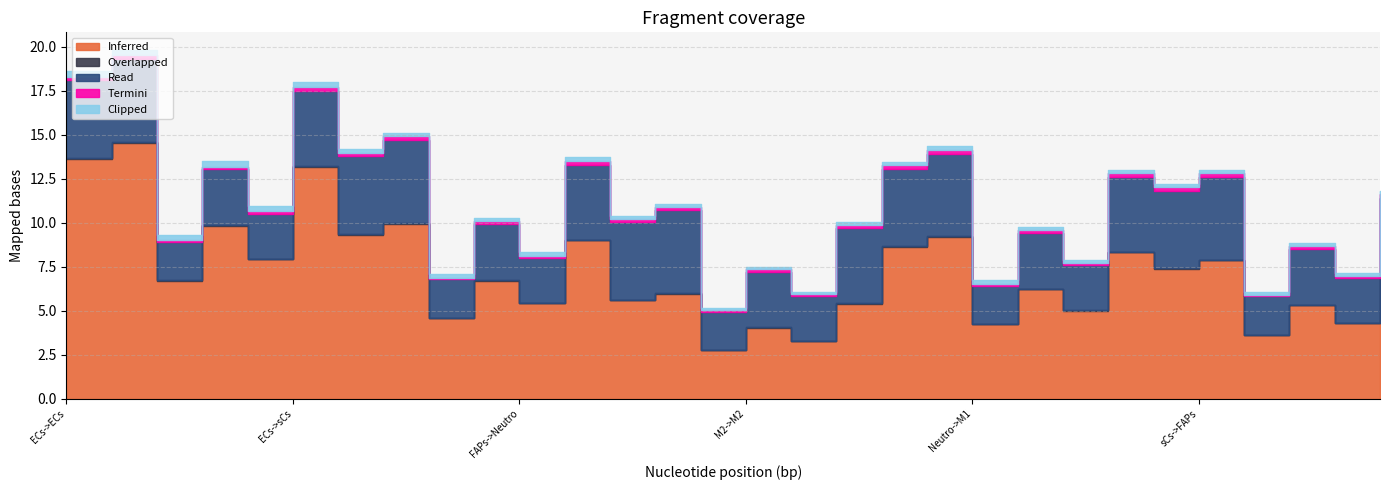

What is the label of the 9th point from the left?

FAPs->M1